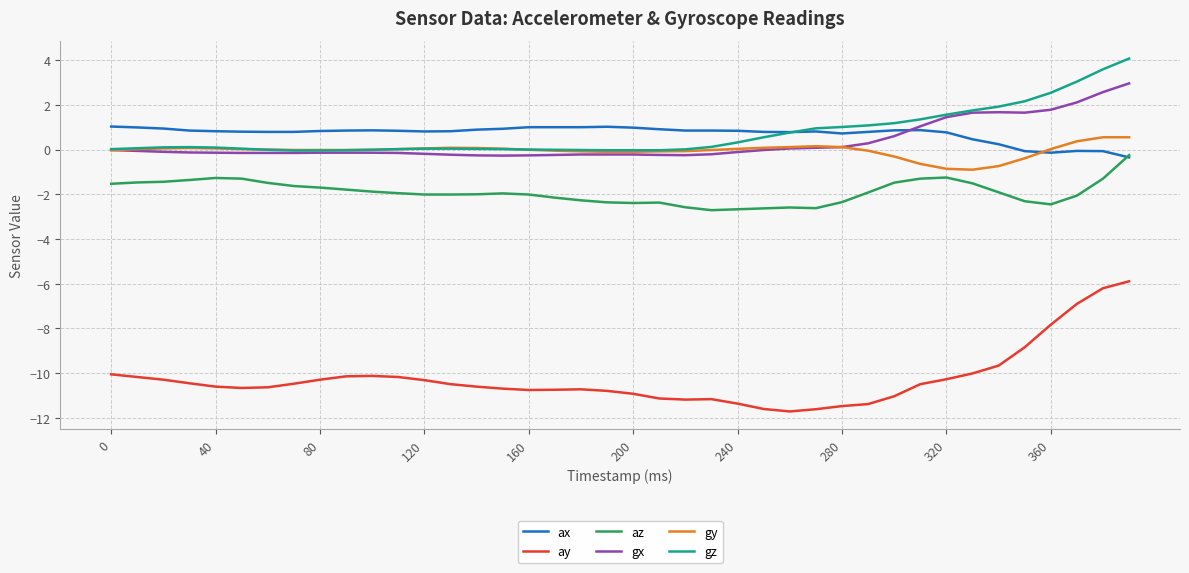

After their last crossing, which series has the higher values: ax or gx?

gx